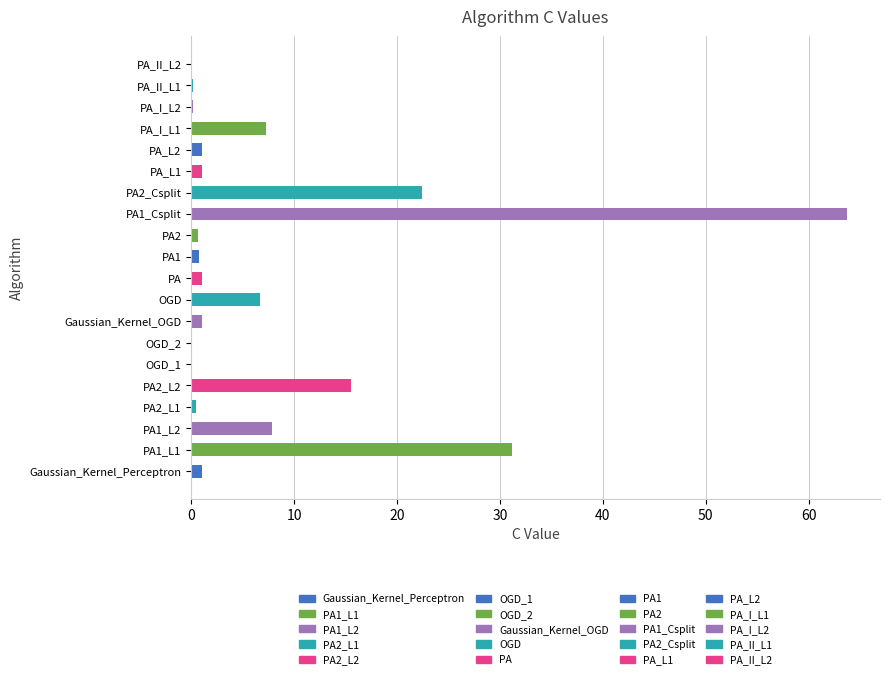

The chart shows a value of 1.0 at Gaussian_Kernel_Perceptron. True or false?

True